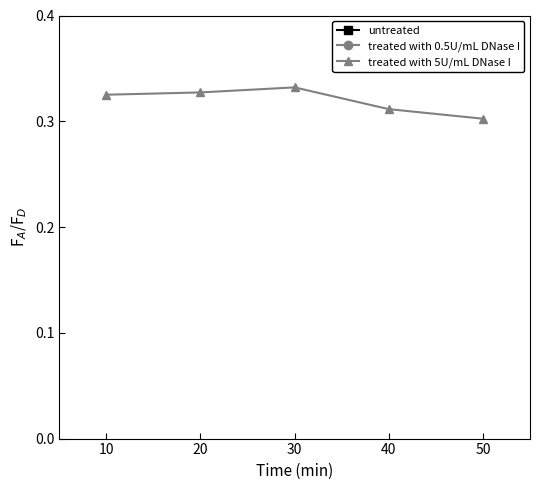

What is the sum of the treated with 5U/mL DNase I values at 40 and 20?

0.6